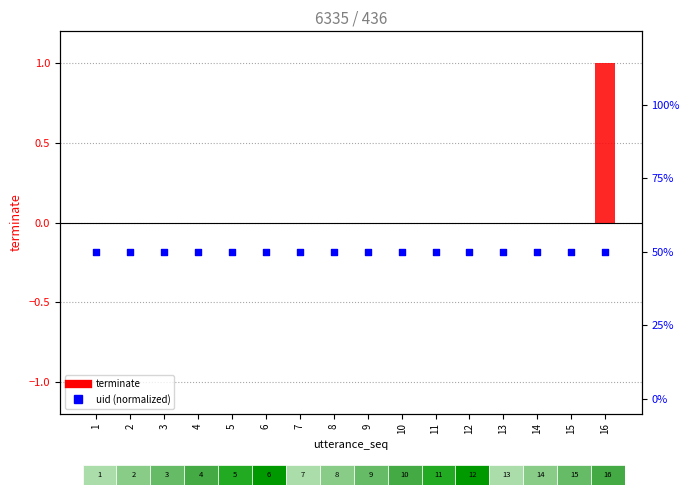

Is the value of terminate at 12 greater than the value of uid (normalized) at 13?

No